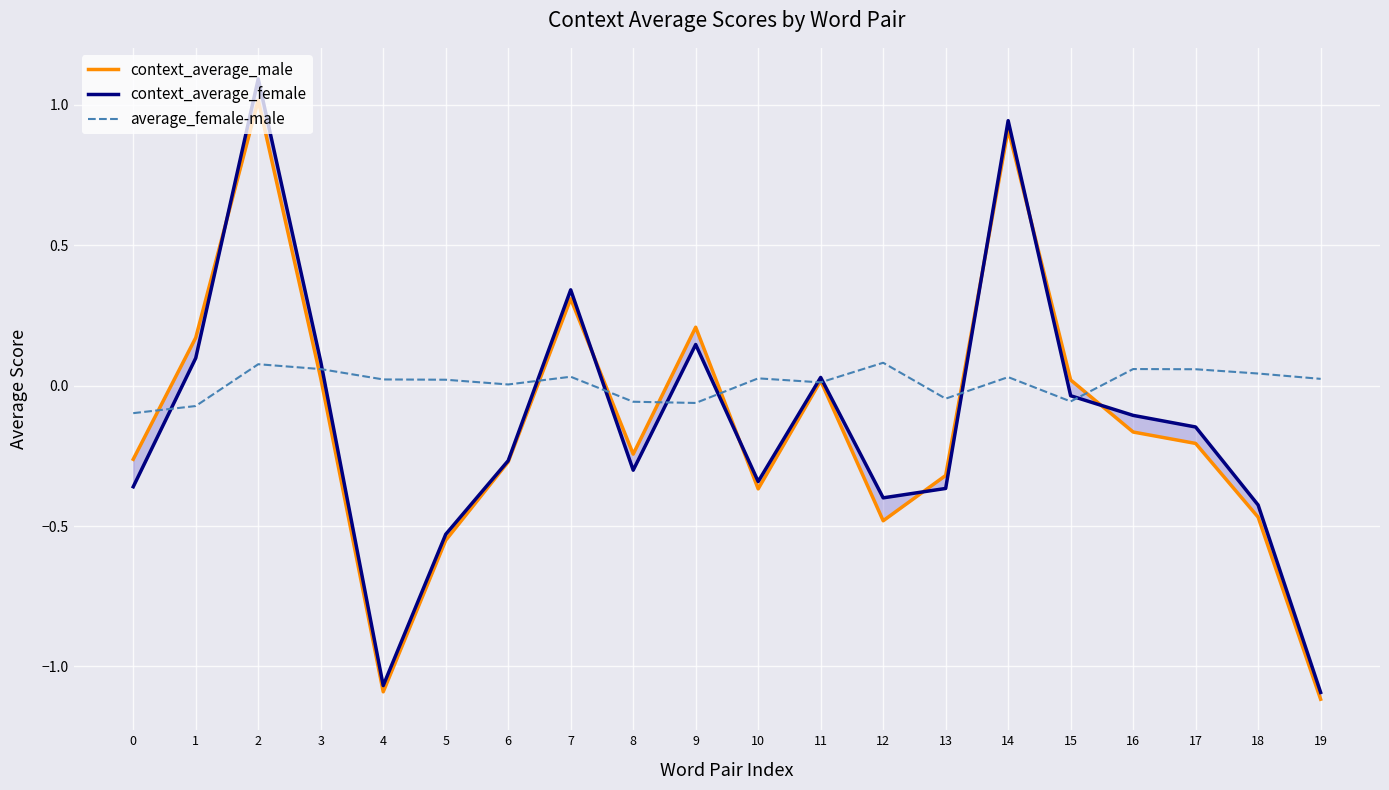

Is it true that context_average_male equals 1.5 at 14?

False